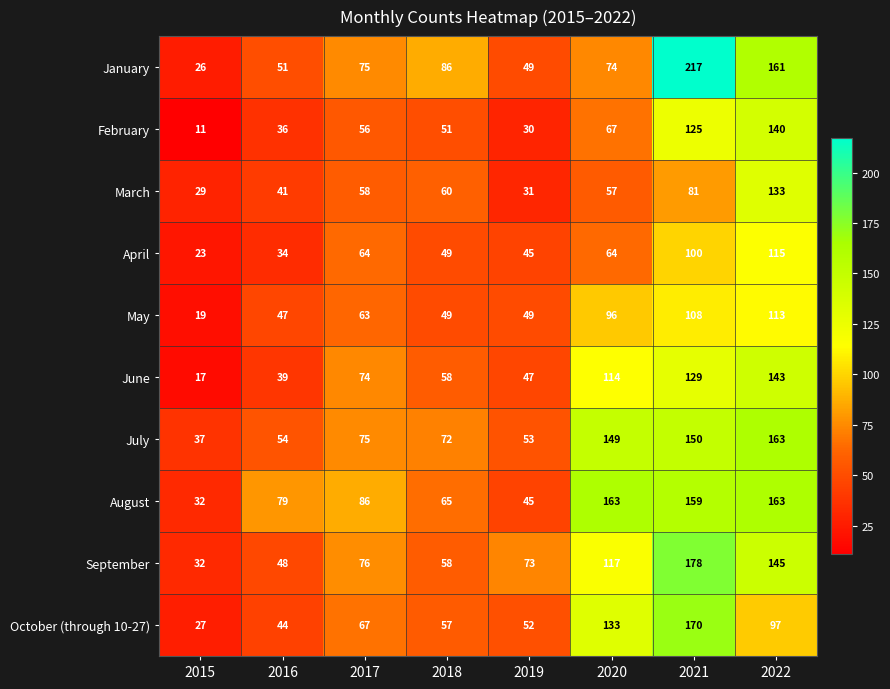

What is the total value across all series at 2017?

694